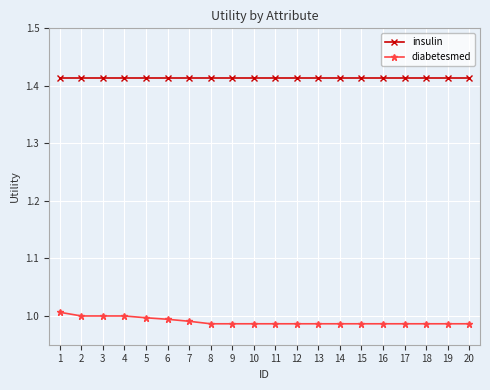

Is the value of diabetesmed at 19 greater than the value of insulin at 6?

No